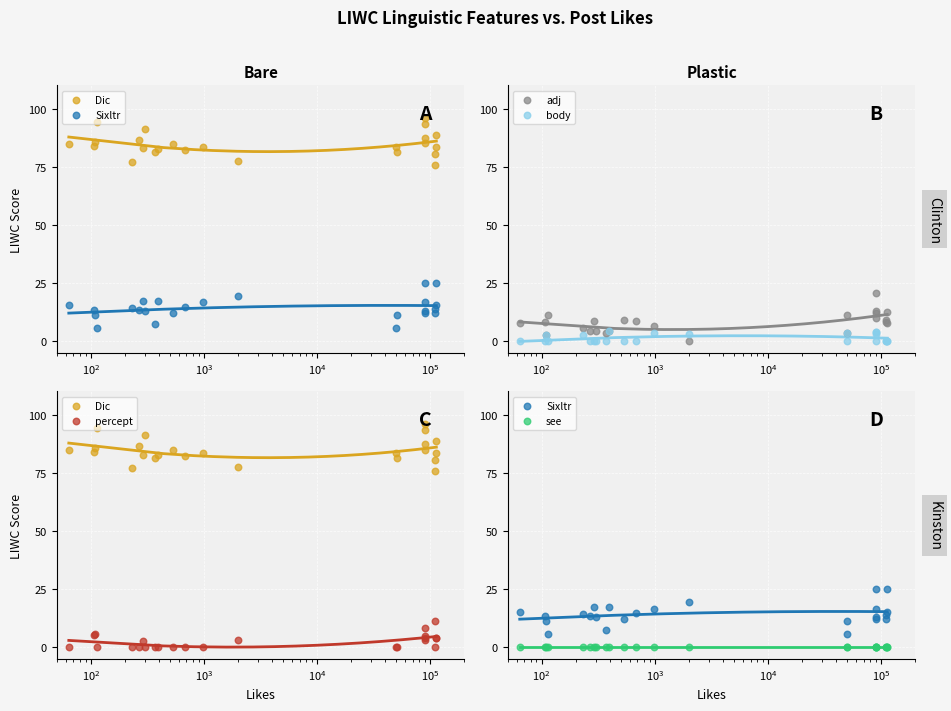

At how many categories does at least one series exceed 1?

24